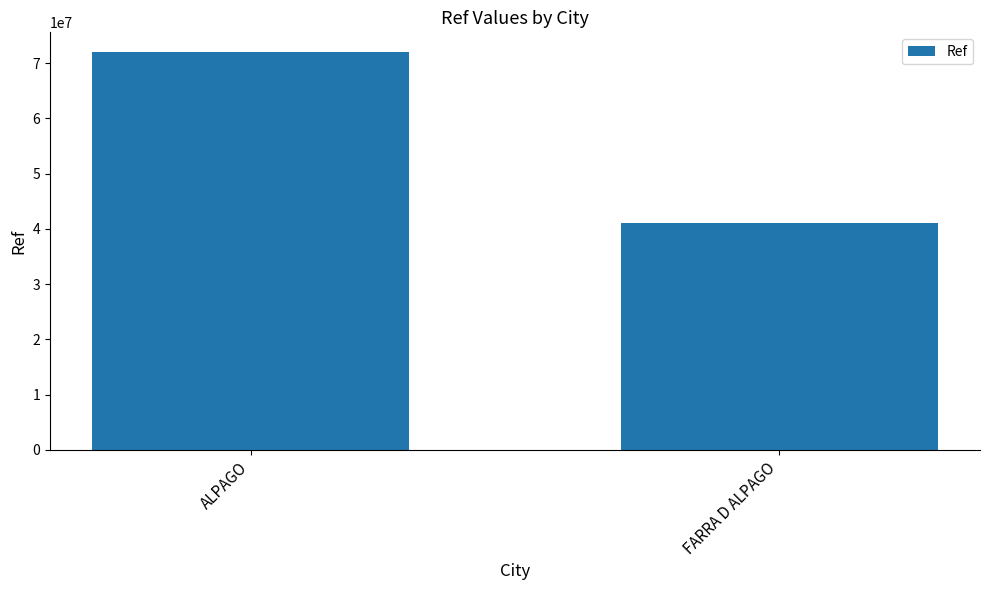

Reading right to left, extract all data points from this chart.

FARRA D ALPAGO=41009675	ALPAGO=71960865